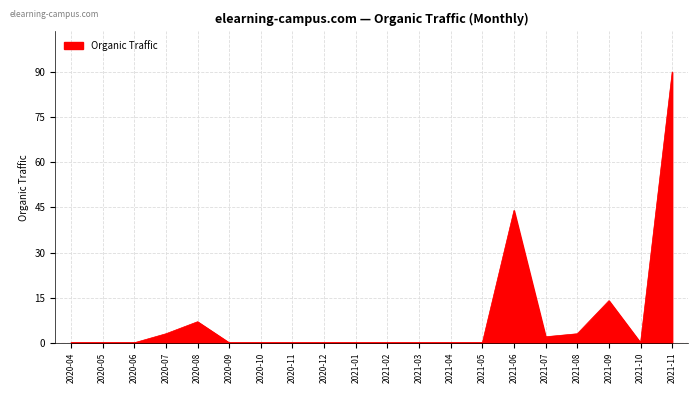

The chart shows a value of 0 at 2020-06. True or false?

True